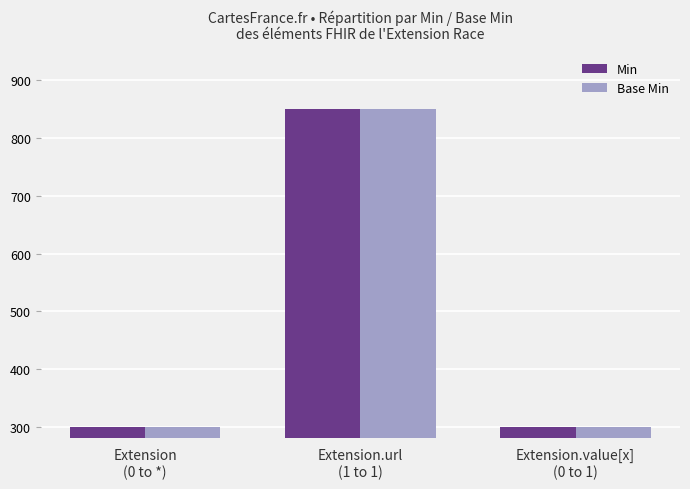

True or false: Min has a value of 300 at Extension
(0 to *).

True